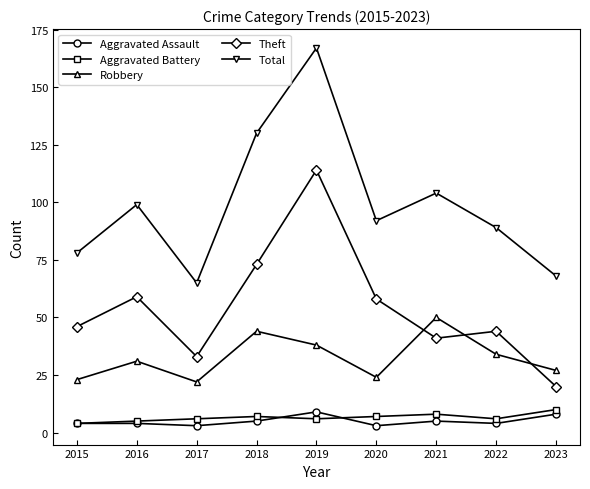

What is the difference between the Total values at 2021 and 2018?

26